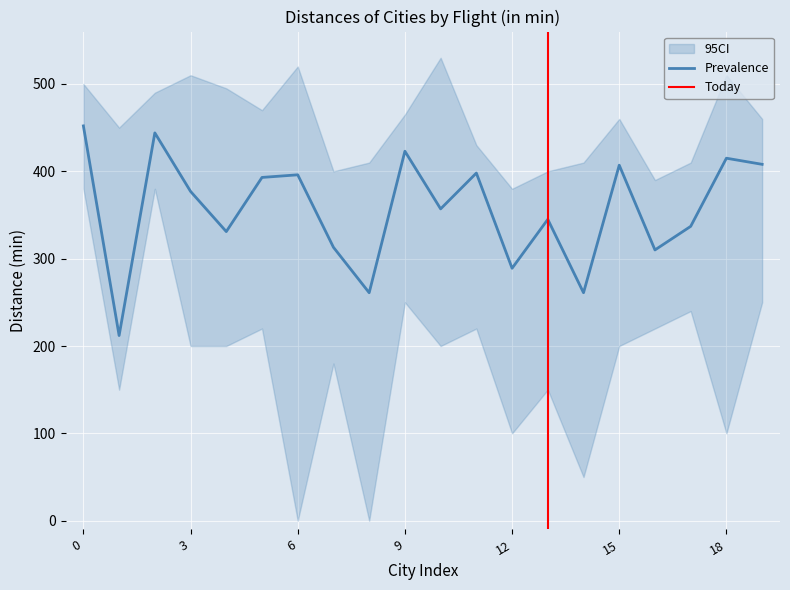

What is the minimum value for Prevalence?

212